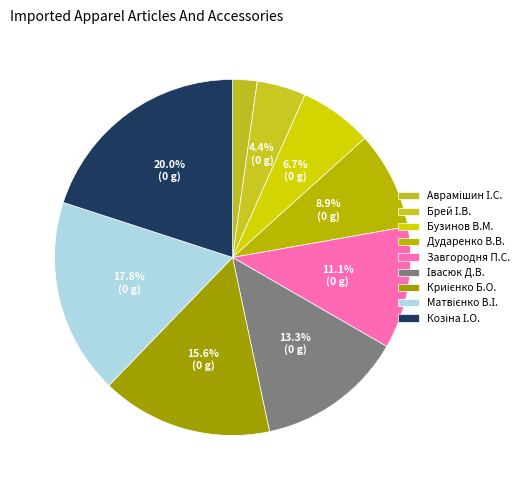

What is the ratio of the value at Аврамішин І.С. to the value at Бузинов В.М.?

0.3